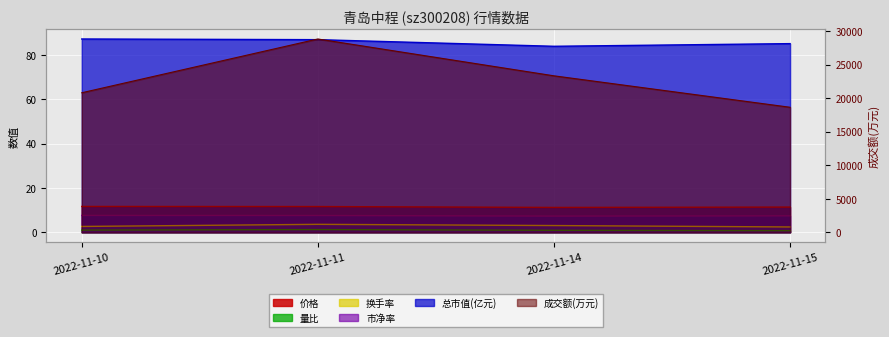

Between 2022-11-10 and 2022-11-15, which is larger?

2022-11-10